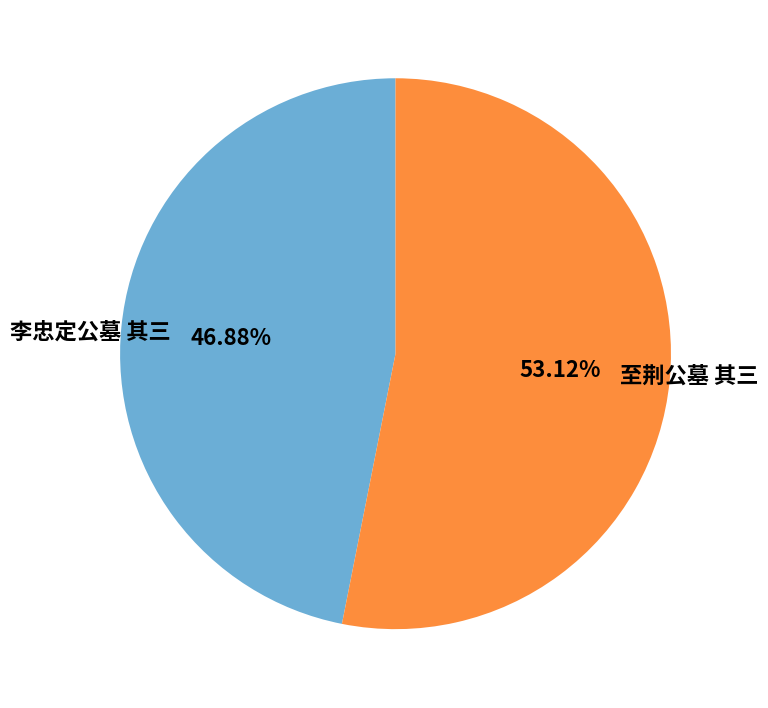

Approximately how many times larger is the value at 李忠定公墓 其三 compared to 至荆公墓 其三?

0.9